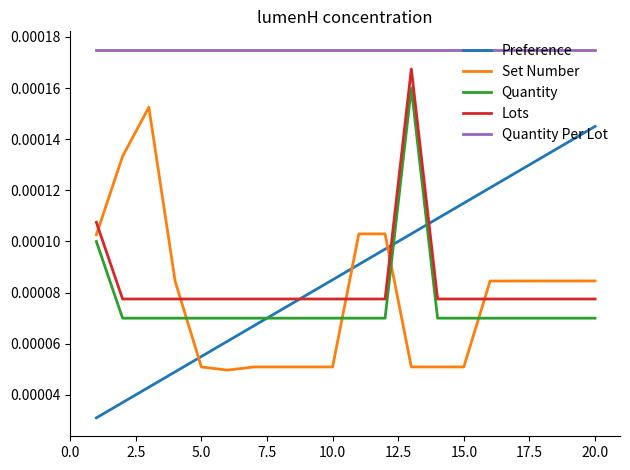

List the series in order of their peak value, lowest first.

Preference, Set Number, Quantity, Lots, Quantity Per Lot